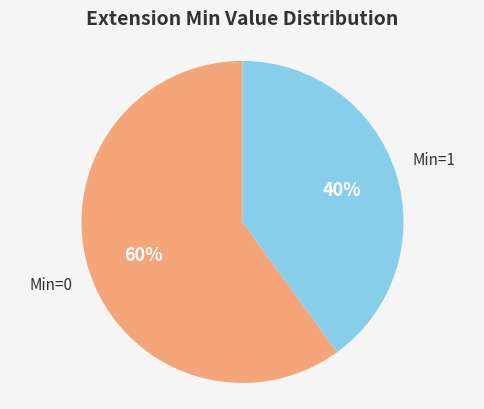

What is the ratio of the value at Min=1 to the value at Min=0?

0.7